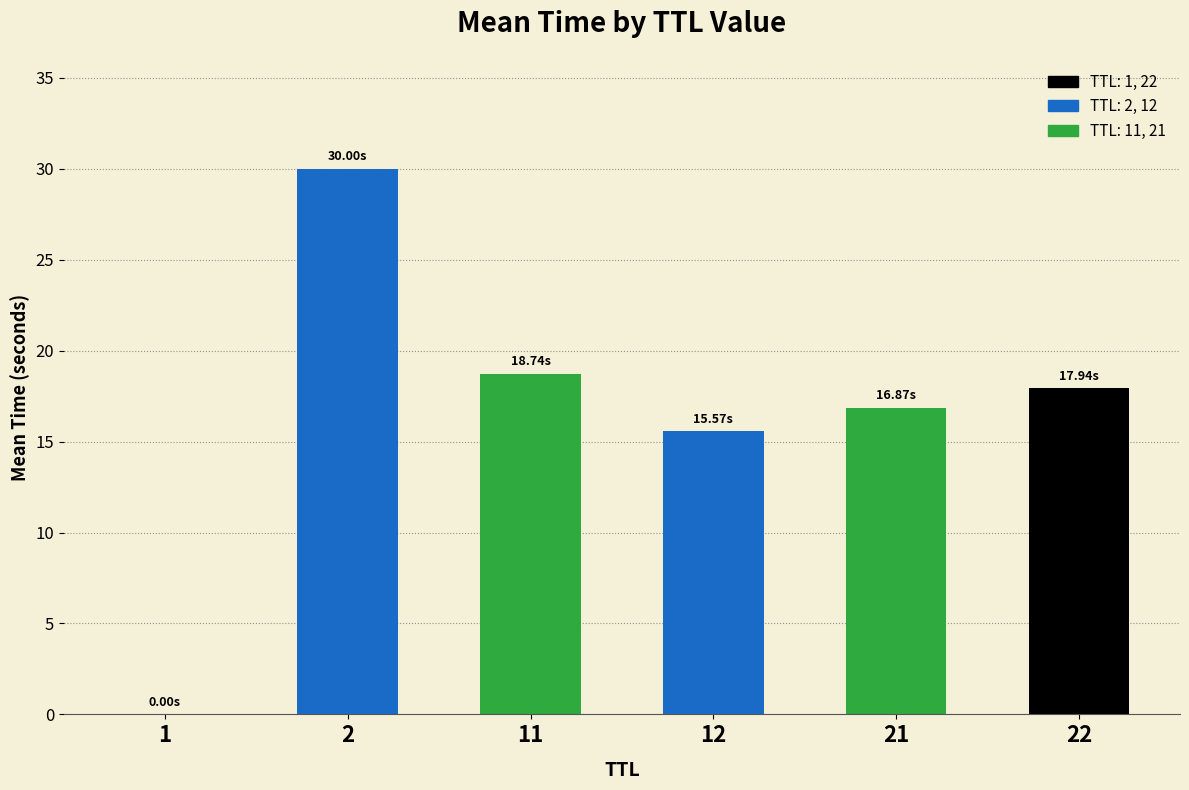

What is the sum of all values?

99.1